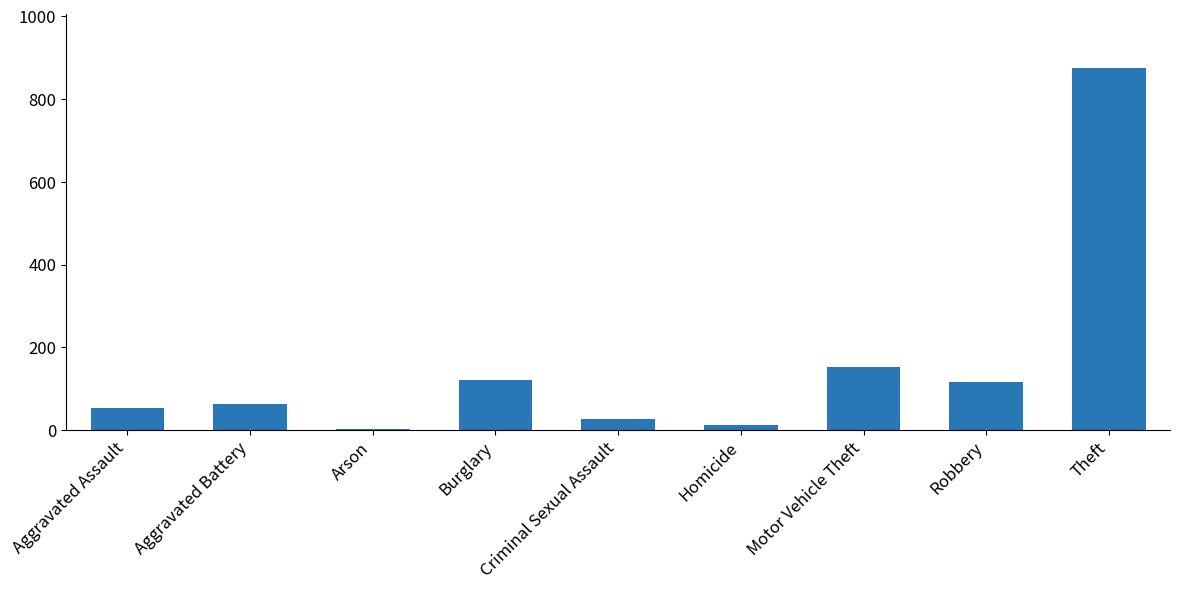

The chart shows a value of 218 at Motor Vehicle Theft. True or false?

False